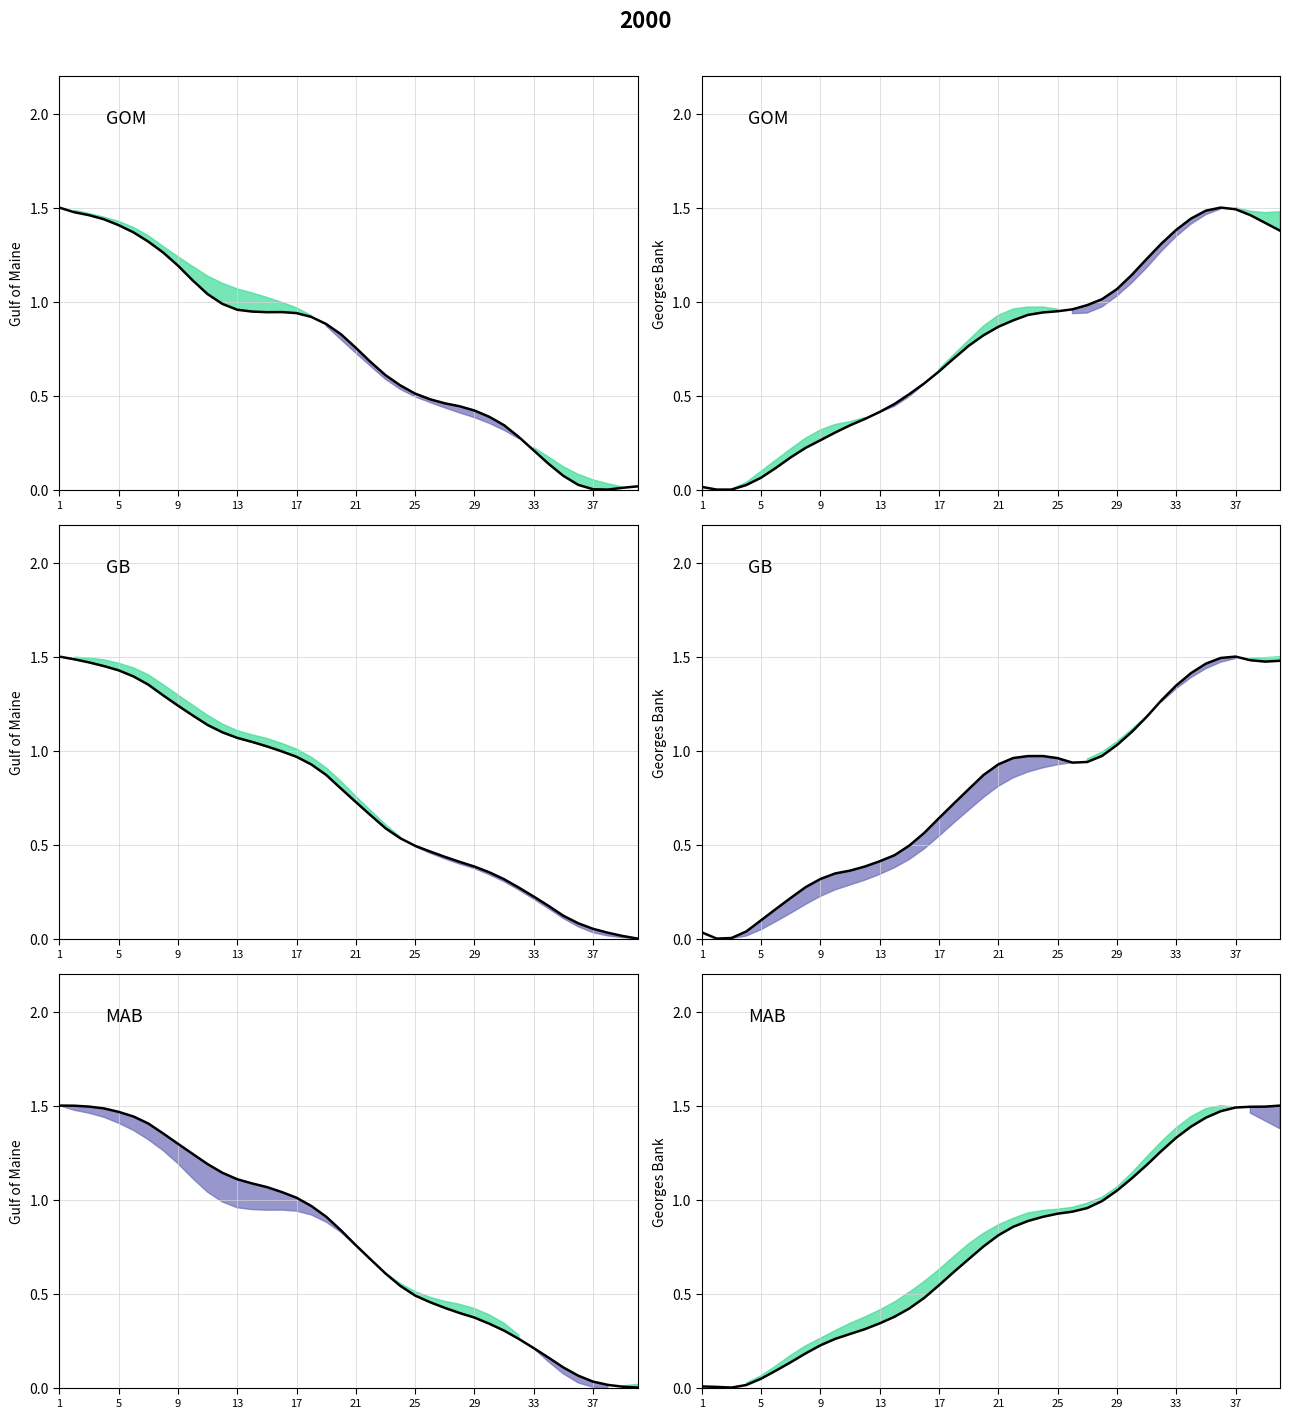

At which category is the sum across all series the highest?

37